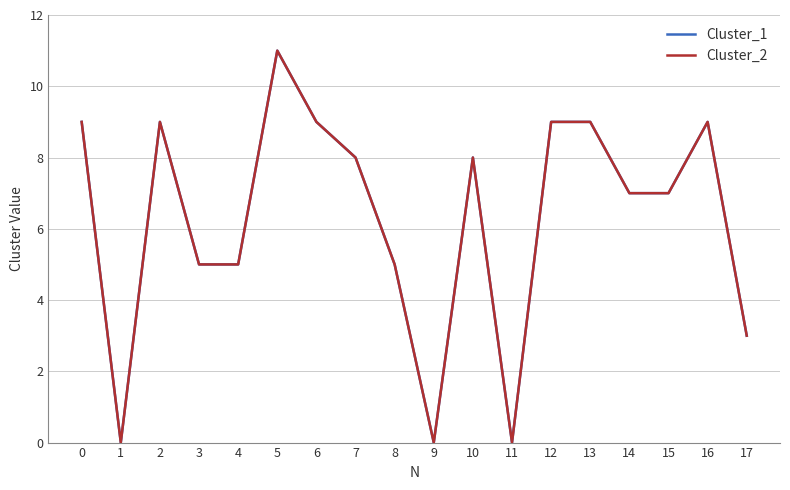

How many lines are shown in the chart?

2